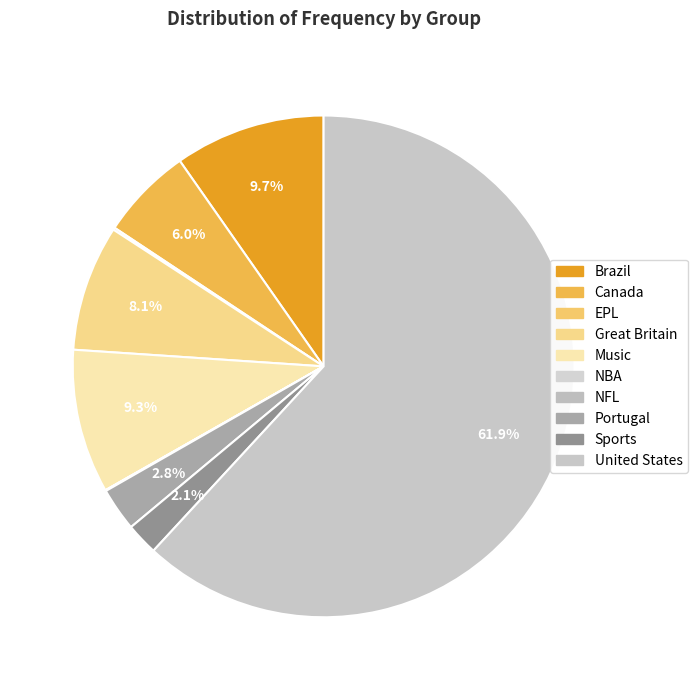

The EPL slice represents 0% of the pie. True or false?

True